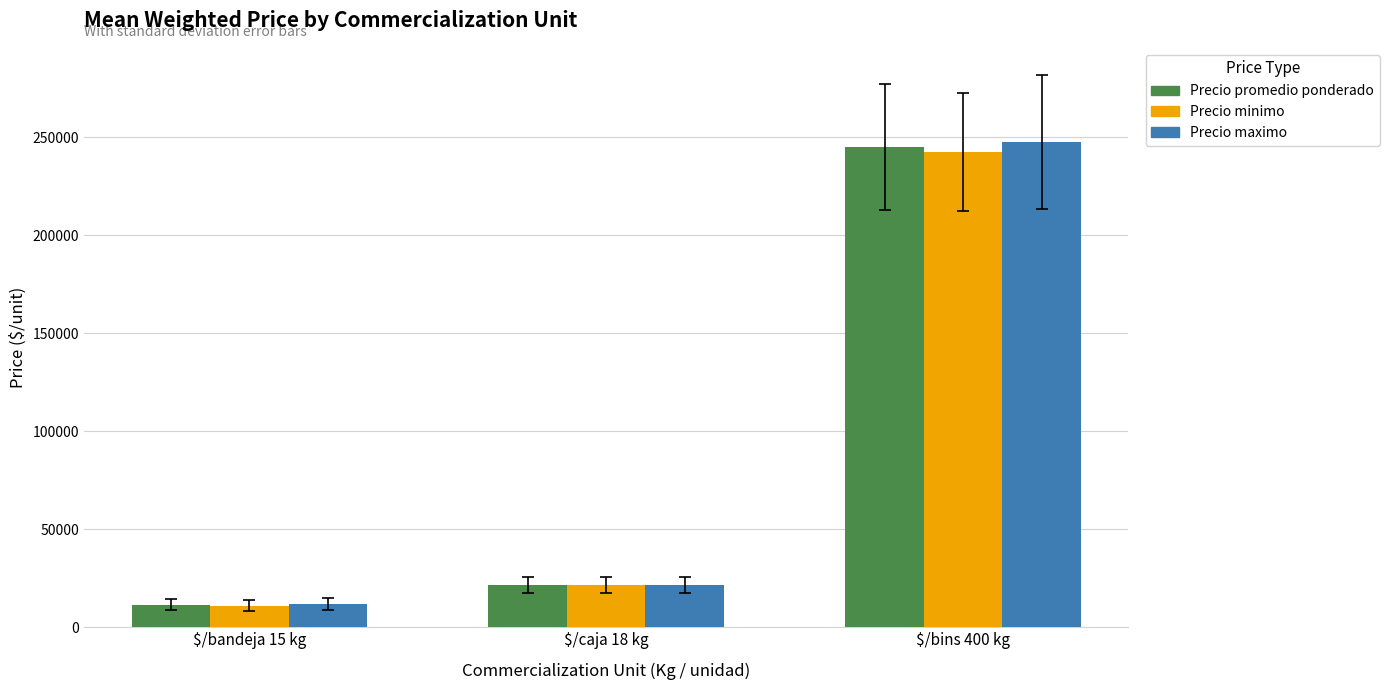

What are all the series names shown in the legend?

Precio promedio ponderado, Precio minimo, Precio maximo